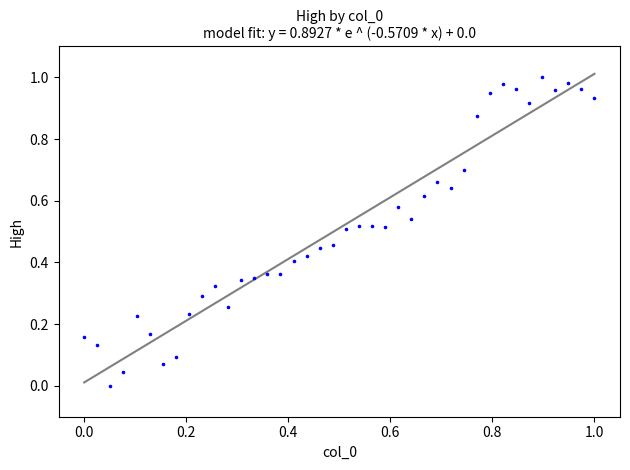

Count the number of points in this scatter plot.

40